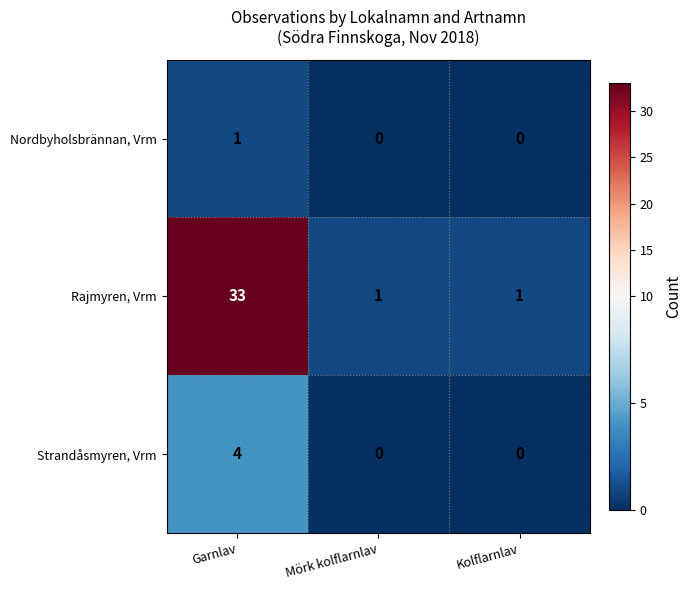

Count the number of data series in this chart.

3